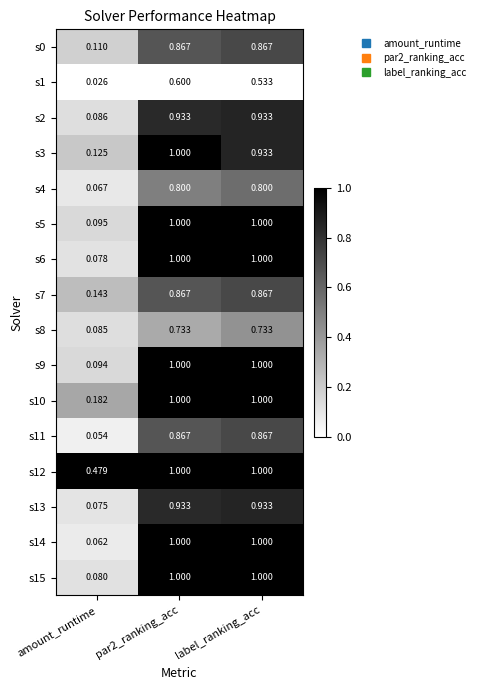

What is the spread (max minus min) of values at par2_ranking_acc?

0.4